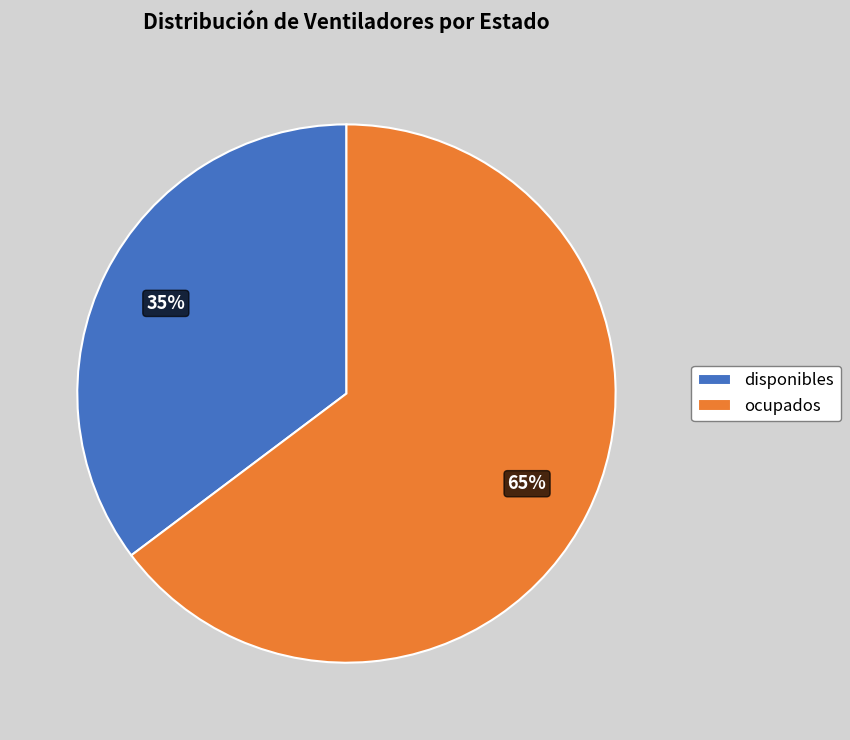

Which slice is the largest?

ocupados